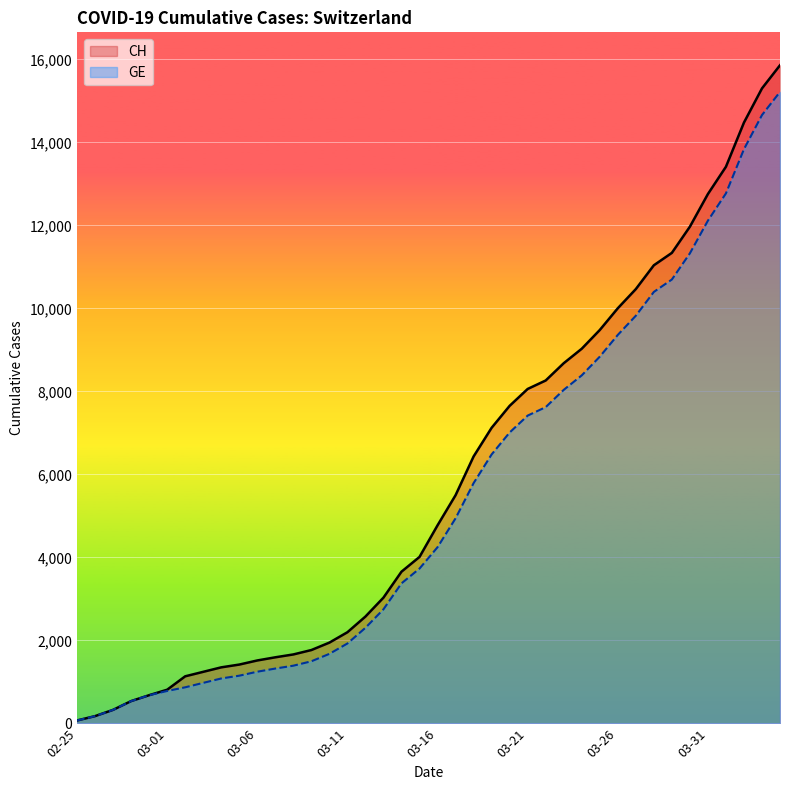

What is the maximum value for GE?

15219